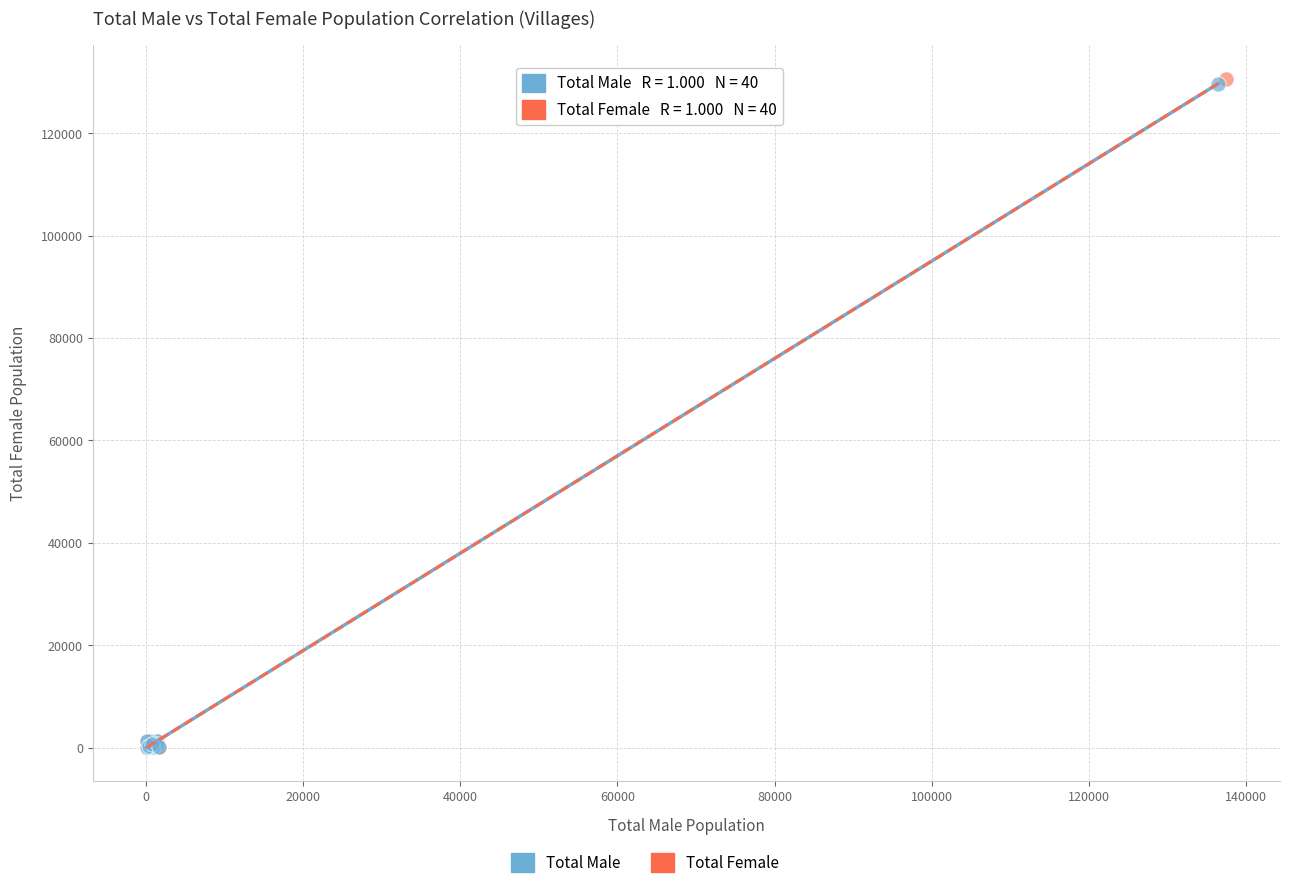

Which series has the widest spread of Y values?

Total Female